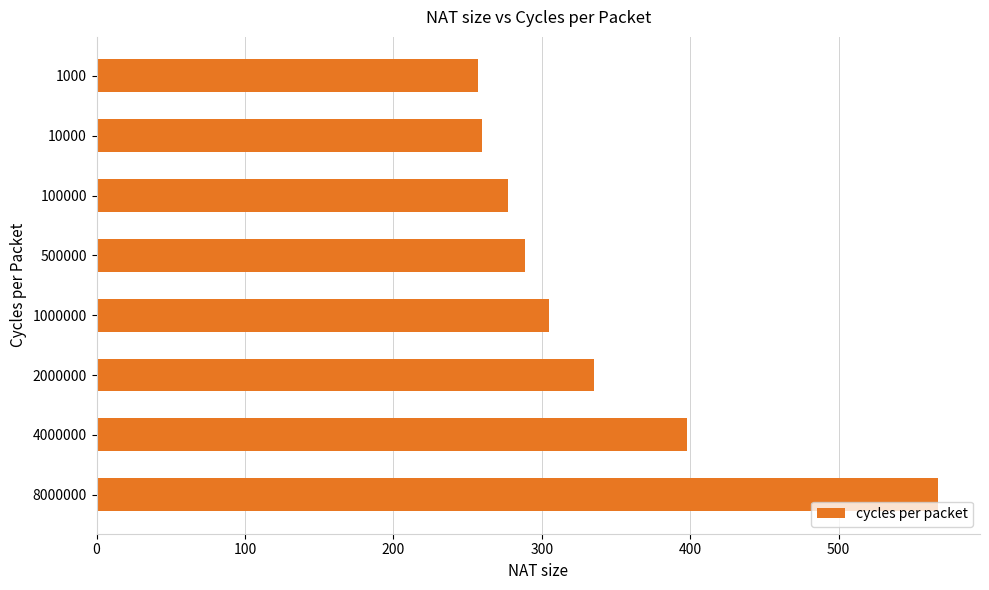

What is the value of the 7th bar from the top?

398